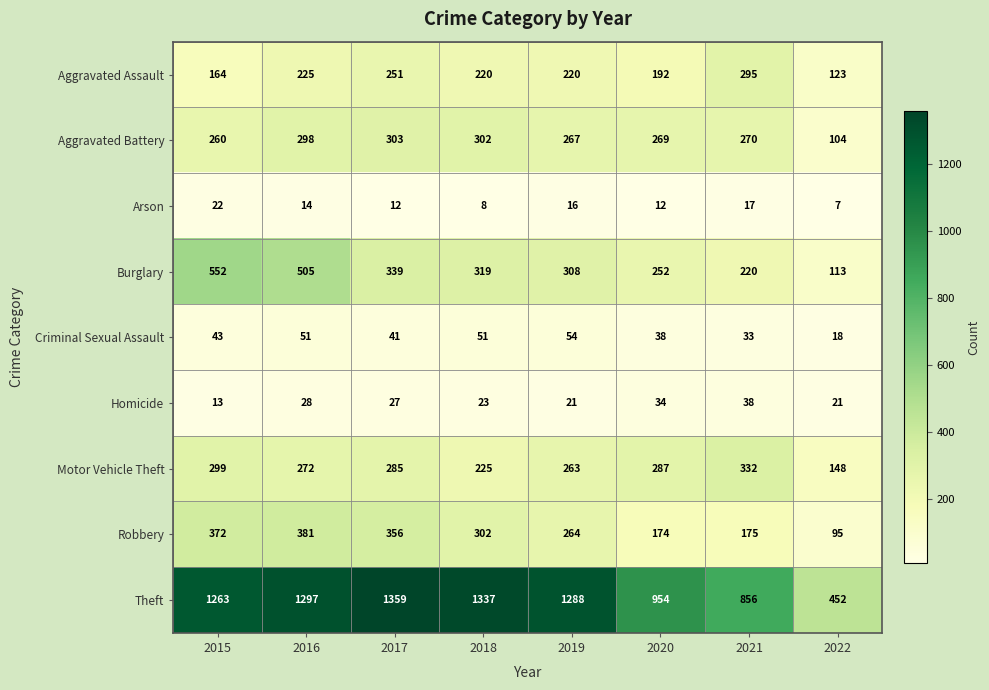

At which label is Arson closest to 14?

2016